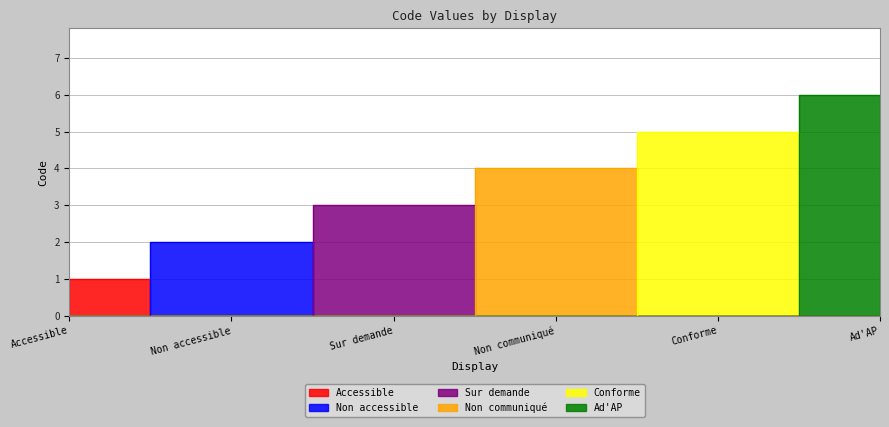

Rank the categories by value from lowest to highest.

Accessible, Non accessible, Sur demande, Non communiqué, Conforme, Ad'AP